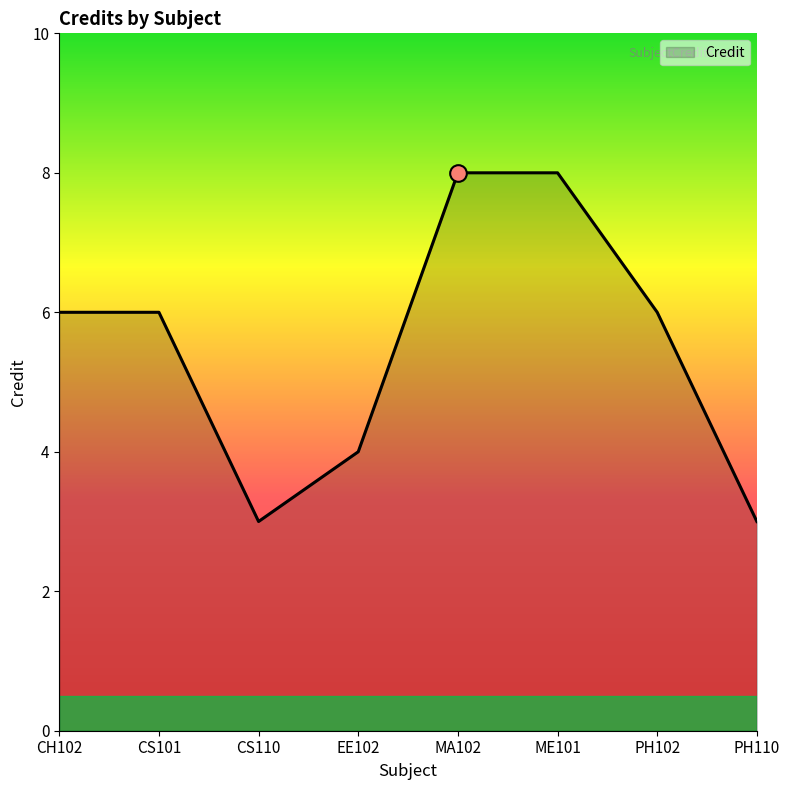

Where is the first local minimum?

CS110